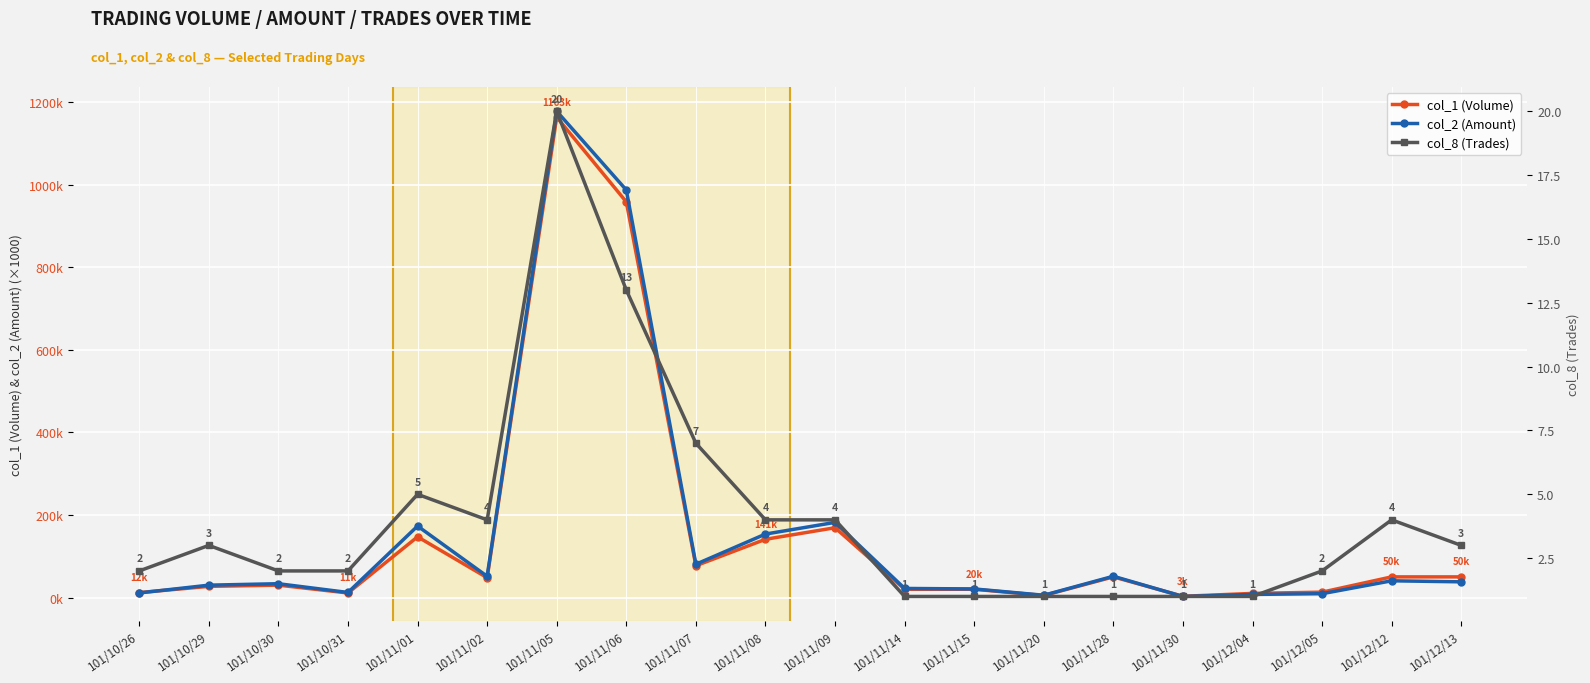

What is the sum of the col_1 (Volume) values at 101/12/12 and 101/11/15?

70.0